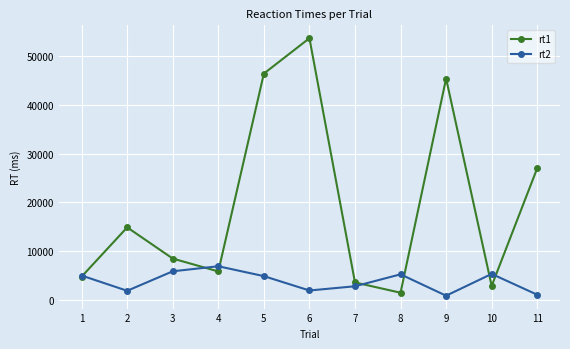

What are all the series names shown in the legend?

rt1, rt2